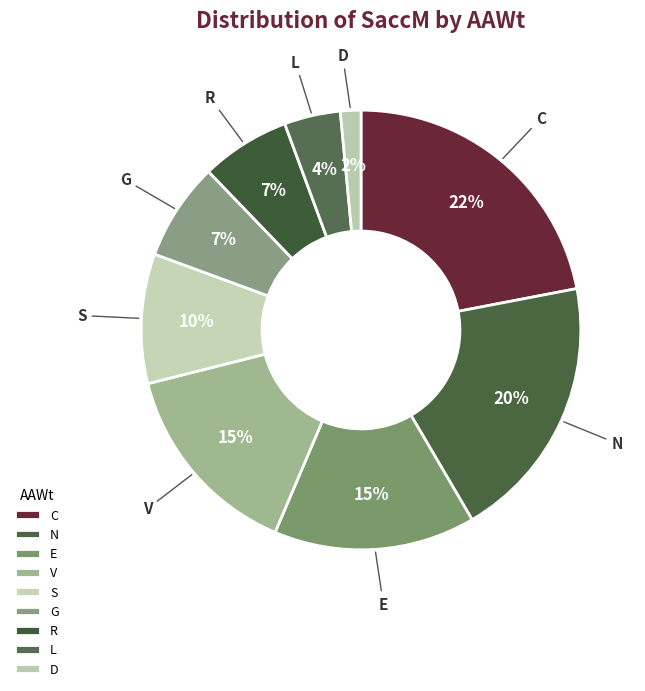

Does any single category account for the majority?

No